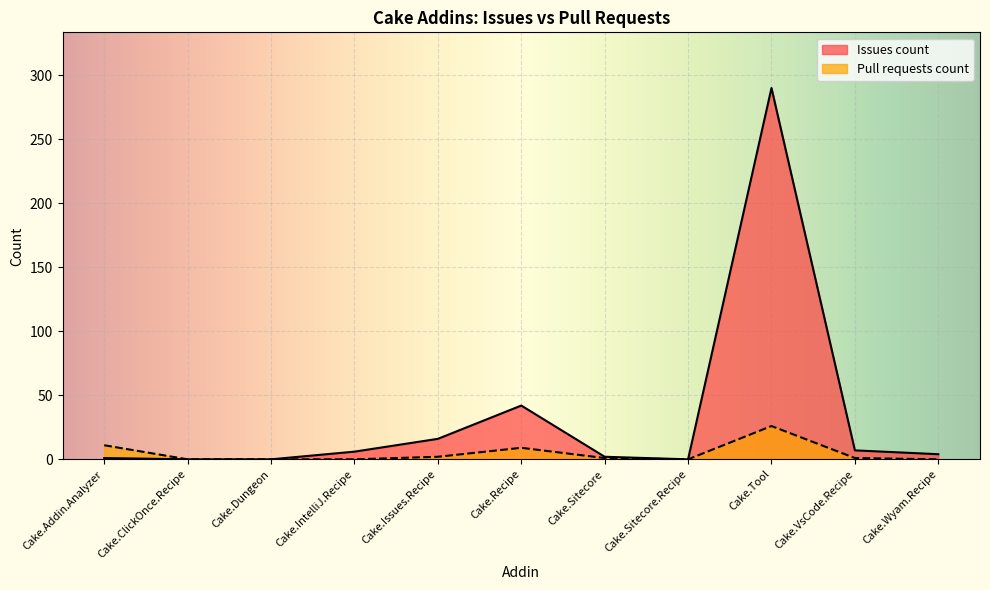

True or false: Pull requests count has more than 0 interior local peaks.

True